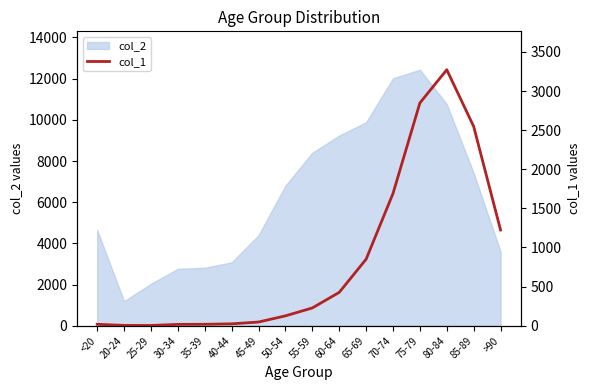

Where is the first local maximum?

80-84